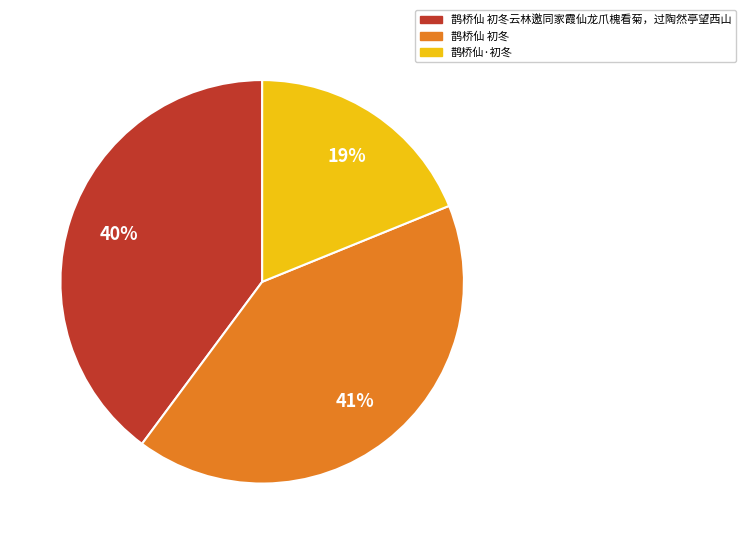

To the nearest percent, what is the difference between the largest and smallest slice percentages?

22%